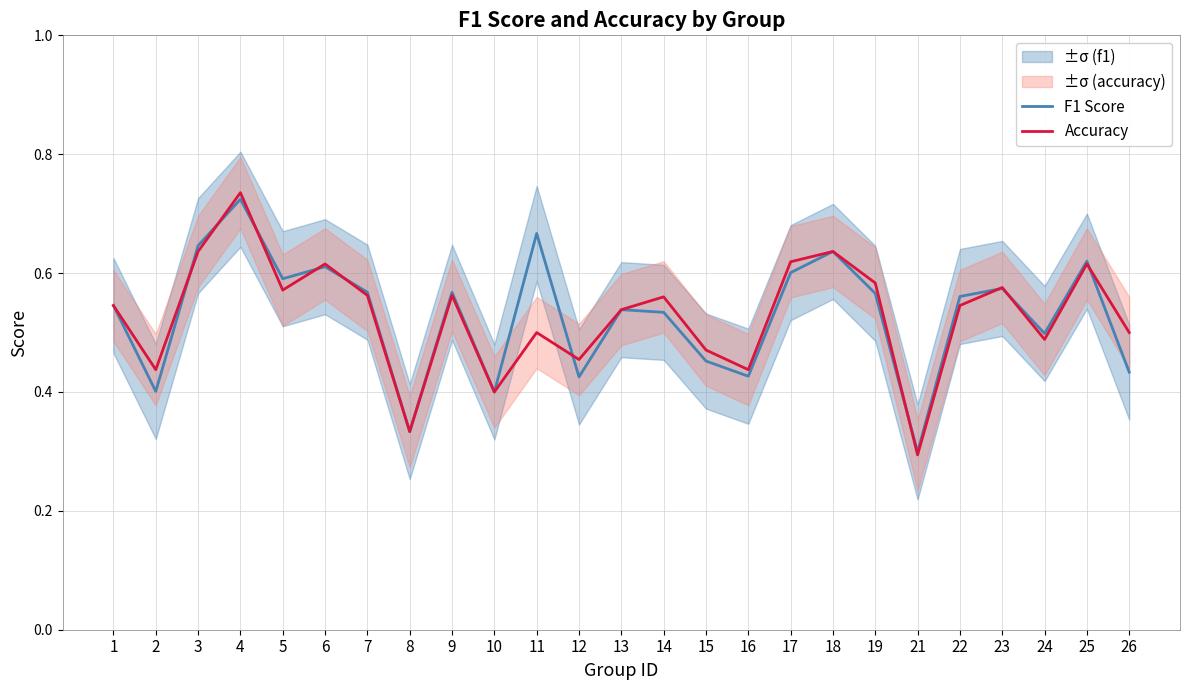

In F1 Score, how many points are lower than both neighbors (excluding endpoints)?

8